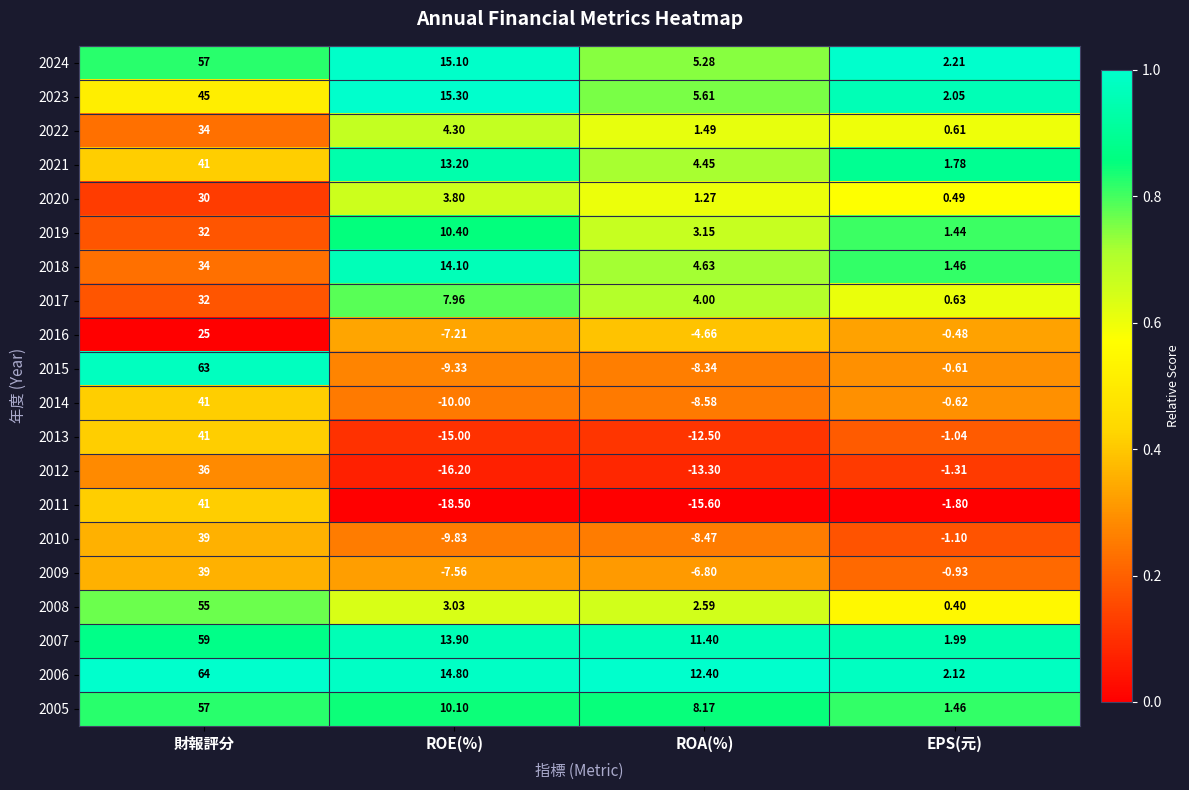

What is the maximum value shown in the chart?

64.0